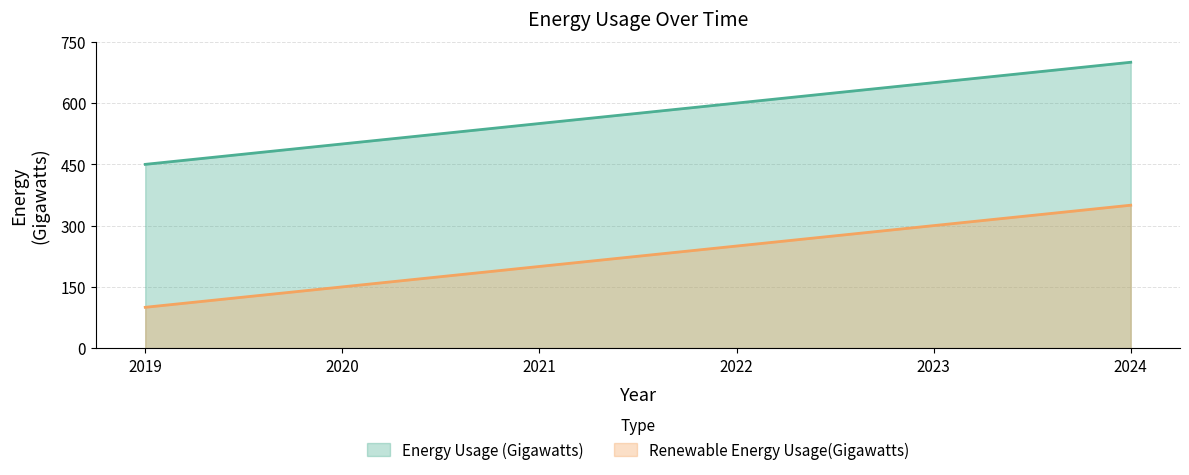

List the series in order of their overall mean, highest first.

Energy Usage (Gigawatts), Renewable Energy Usage(Gigawatts)